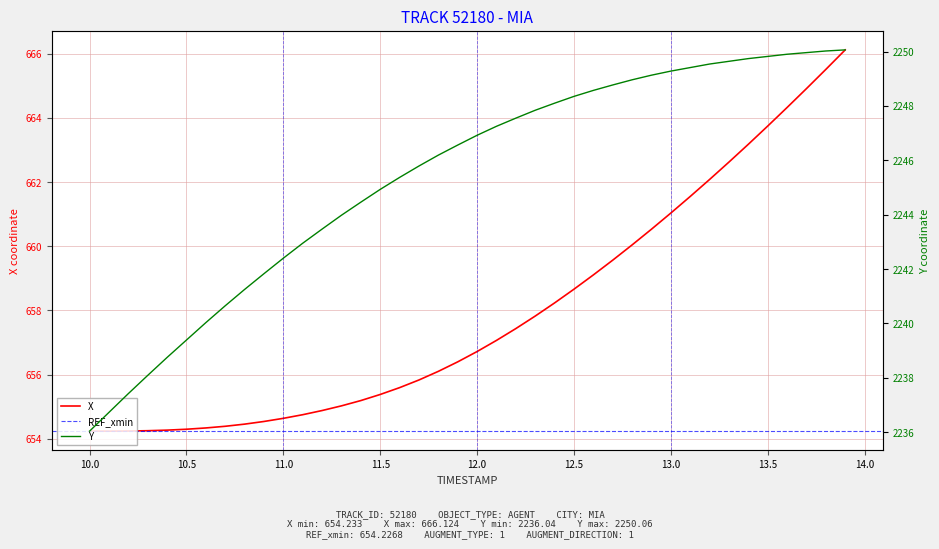

True or false: X and Y cross at least once.

False